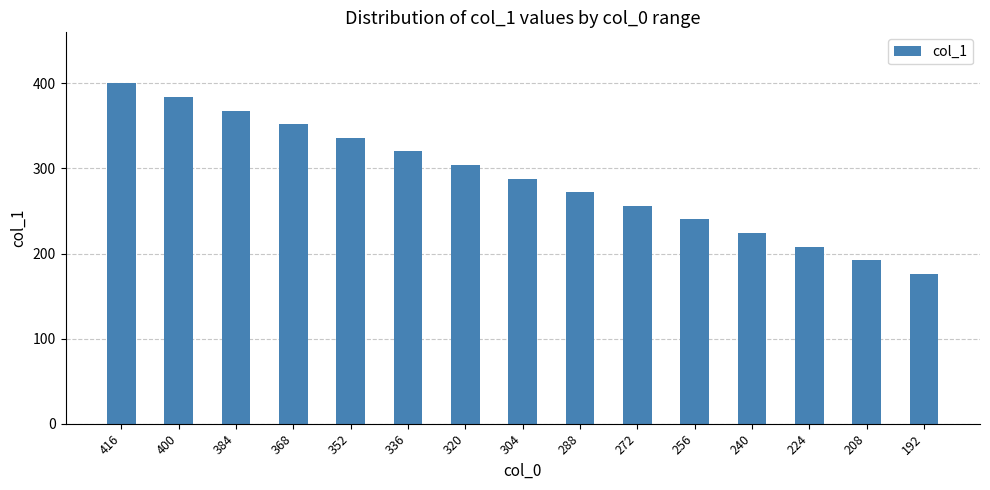

Approximately how many times larger is the value at 368 compared to 288?

1.3